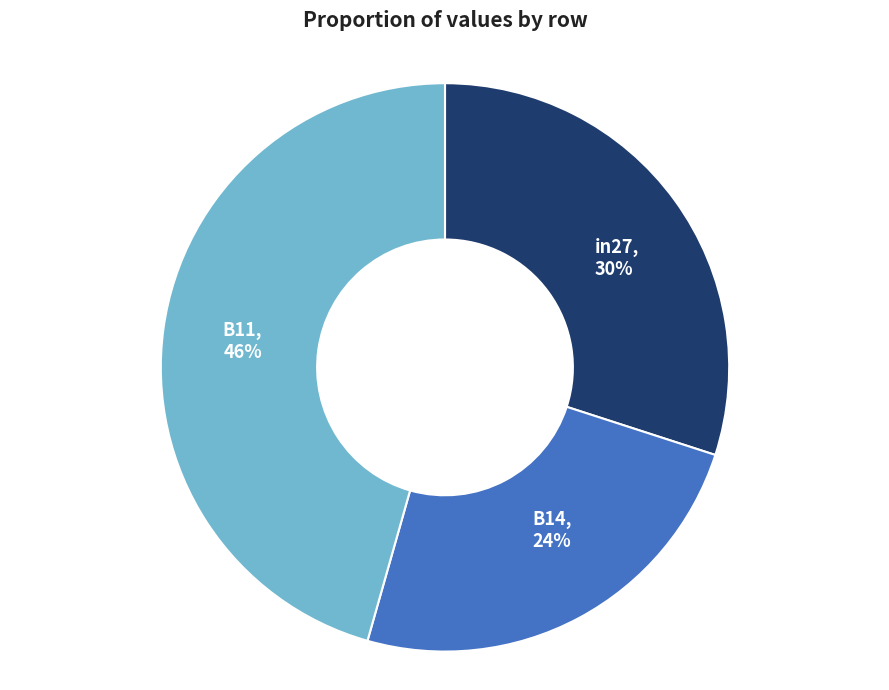

To the nearest percent, what percentage of the pie is B14?

24%